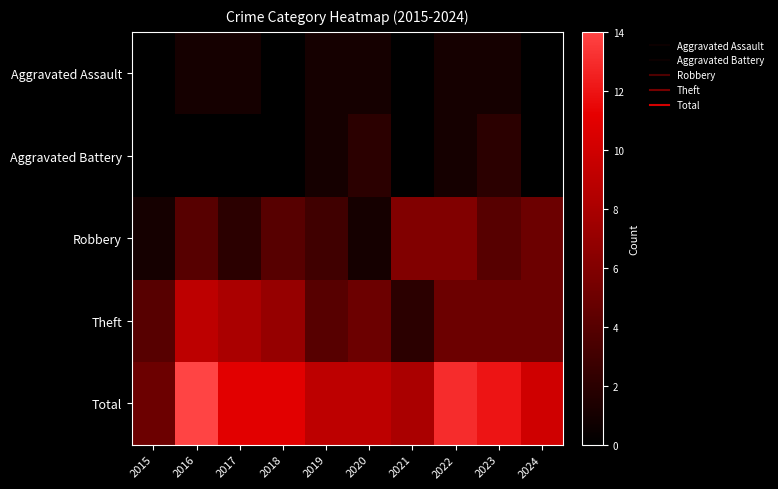

Which series has the largest range (max minus min)?

Total